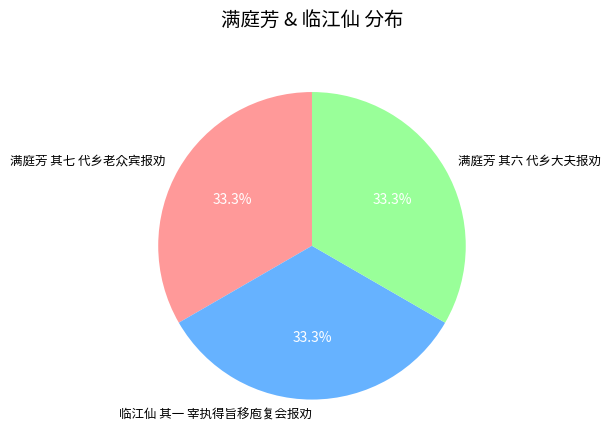

Does 满庭芳 其七 代乡老众宾报劝 represent more than half of the total?

No